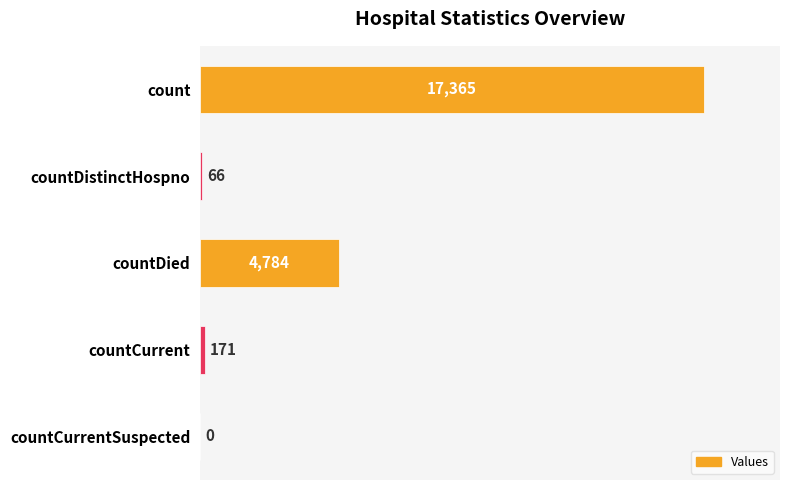

What is the change in value from count to countCurrent?

-17194